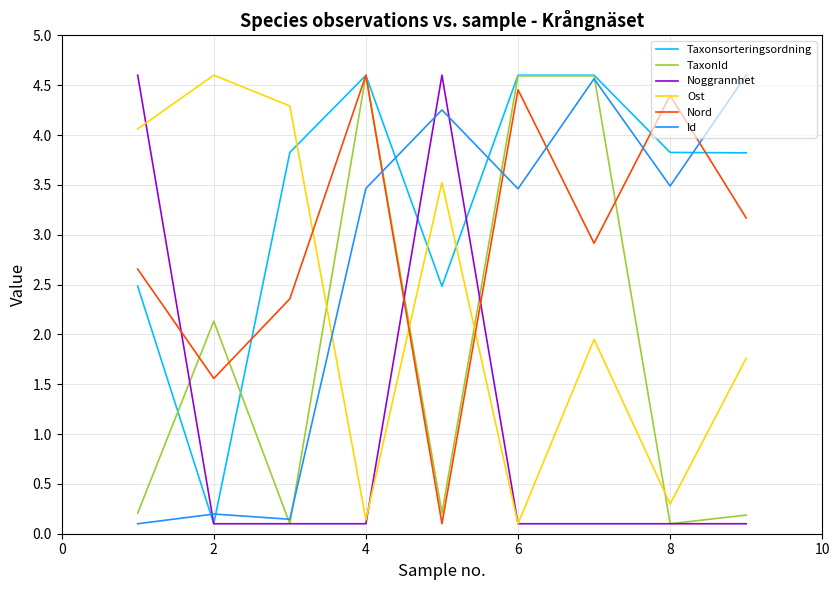

Which series has the largest total across all categories?

Taxonsorteringsordning